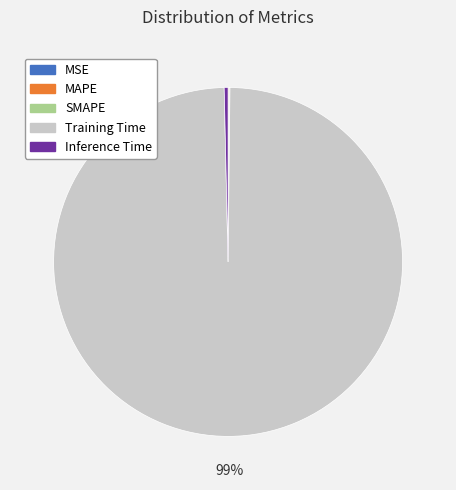

Which category has the biggest portion of the pie?

Training Time